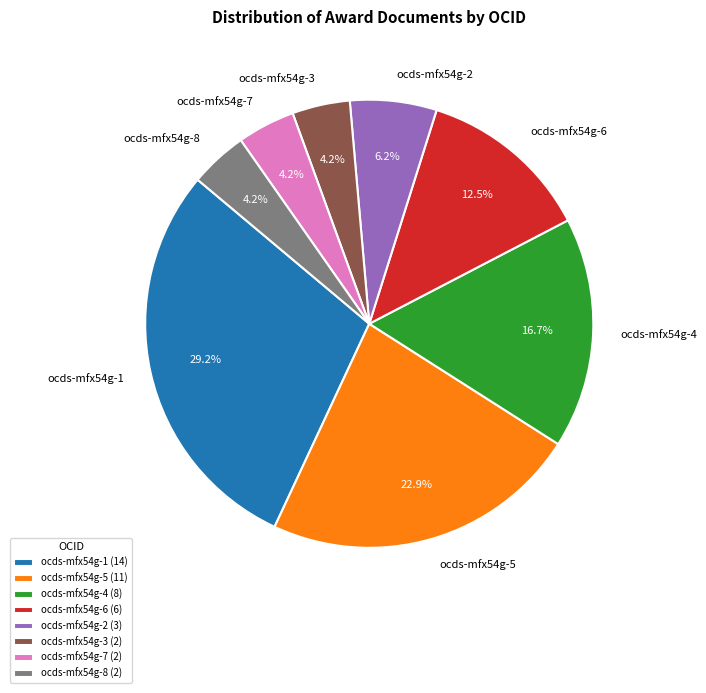

Is ocds-mfx54g-6 the majority of the pie?

No